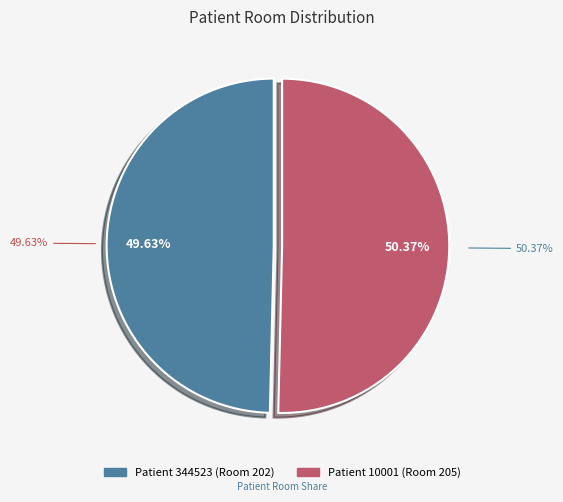

Which category has the biggest portion of the pie?

10001